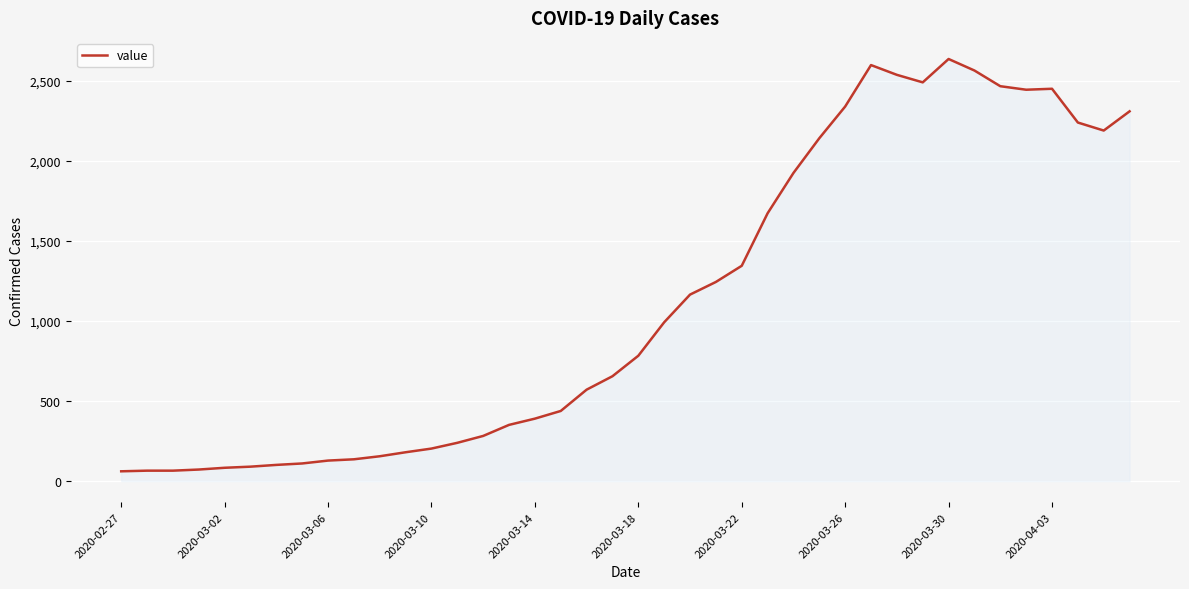

What is the difference between the maximum and minimum values?

2576